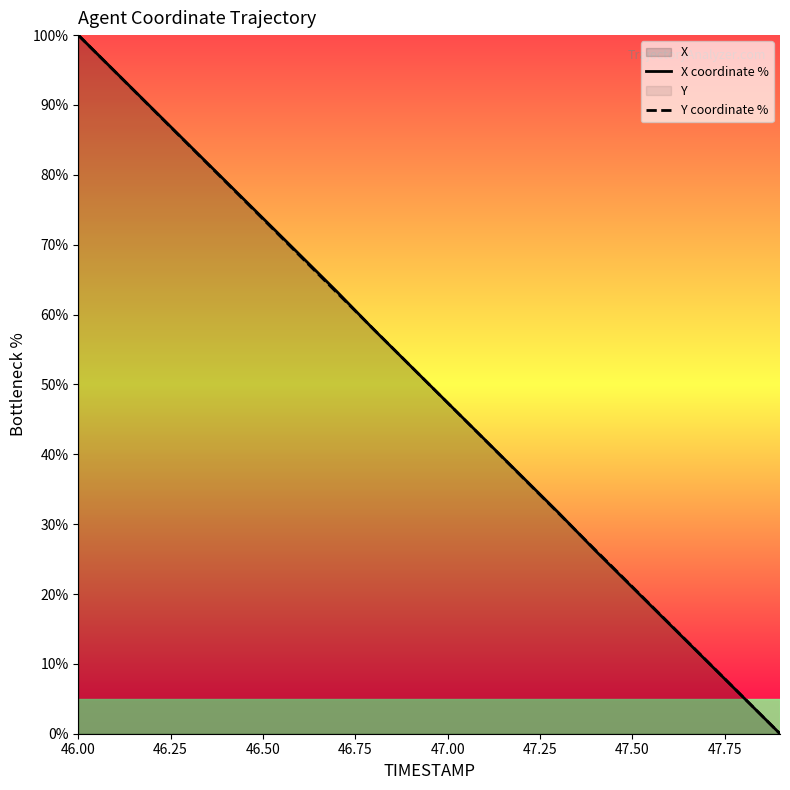

What is the value of the X coordinate % point at the 7th from the left?

68.5